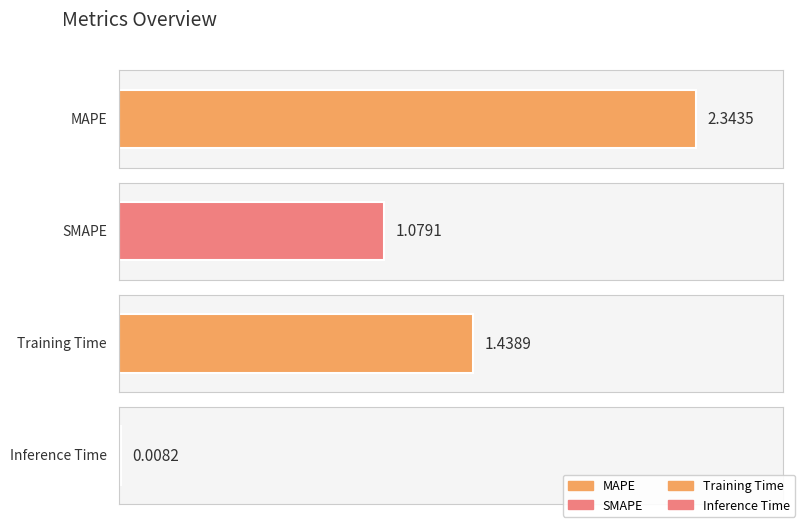

What is the difference between the values at MAPE and SMAPE?

1.3